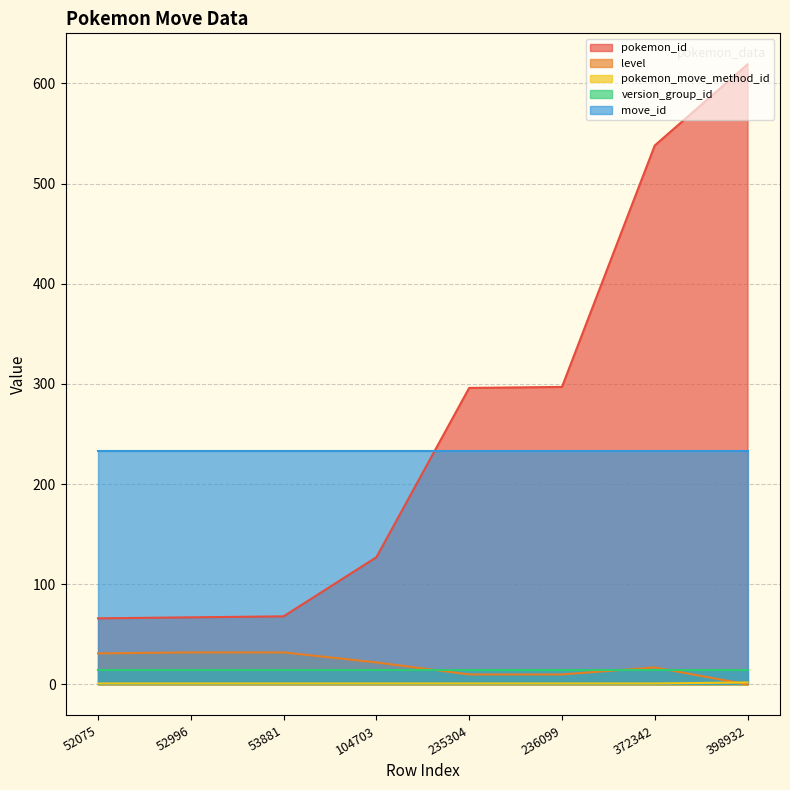

How many data points in level are above 22?

3